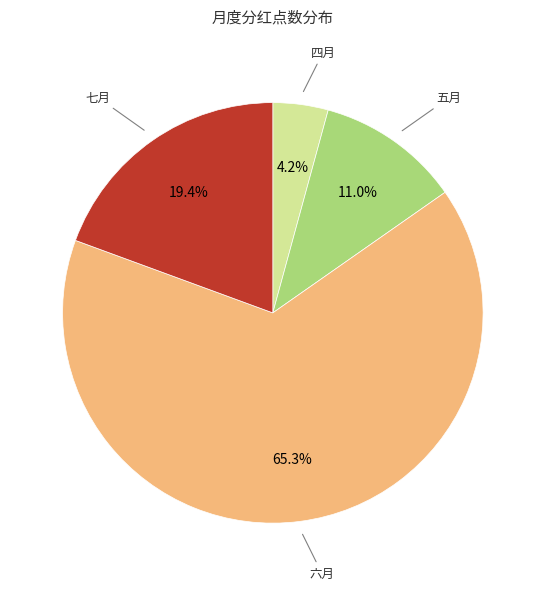

What percentage is the 七月 slice, to the nearest percent?

19%